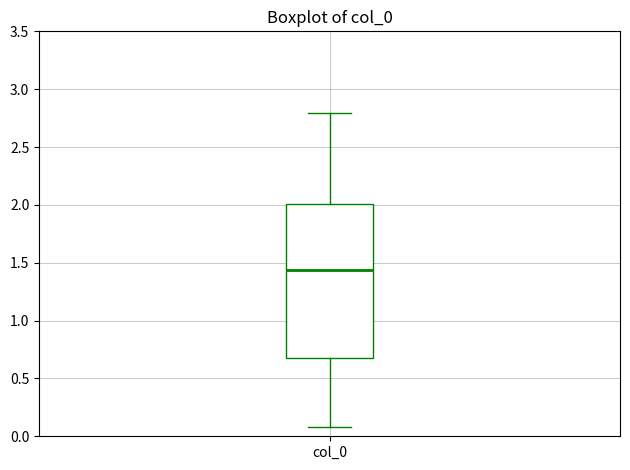

Where does the upper whisker of the box for col_0 end on the y-axis? The values are not printed on the chart, so give them approximately, as read against the axis.

2.80